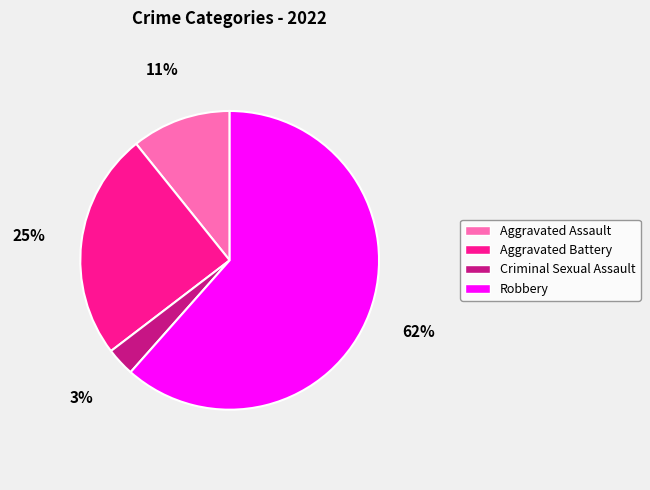

Approximately how many times larger is the value at Aggravated Battery compared to Criminal Sexual Assault?

8.0